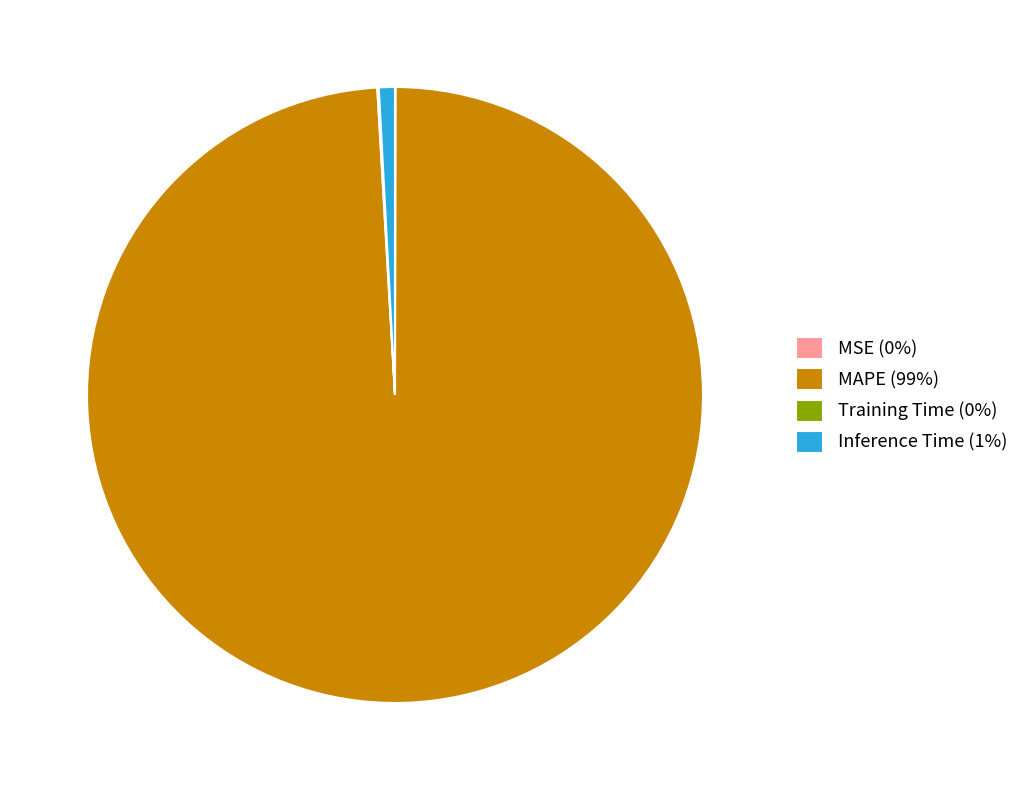

Which category has the biggest portion of the pie?

MAPE